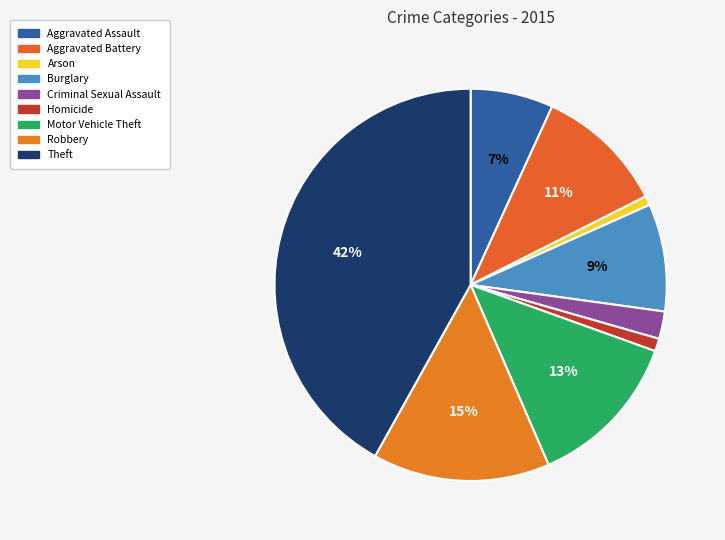

Between Theft and Arson, which is larger?

Theft